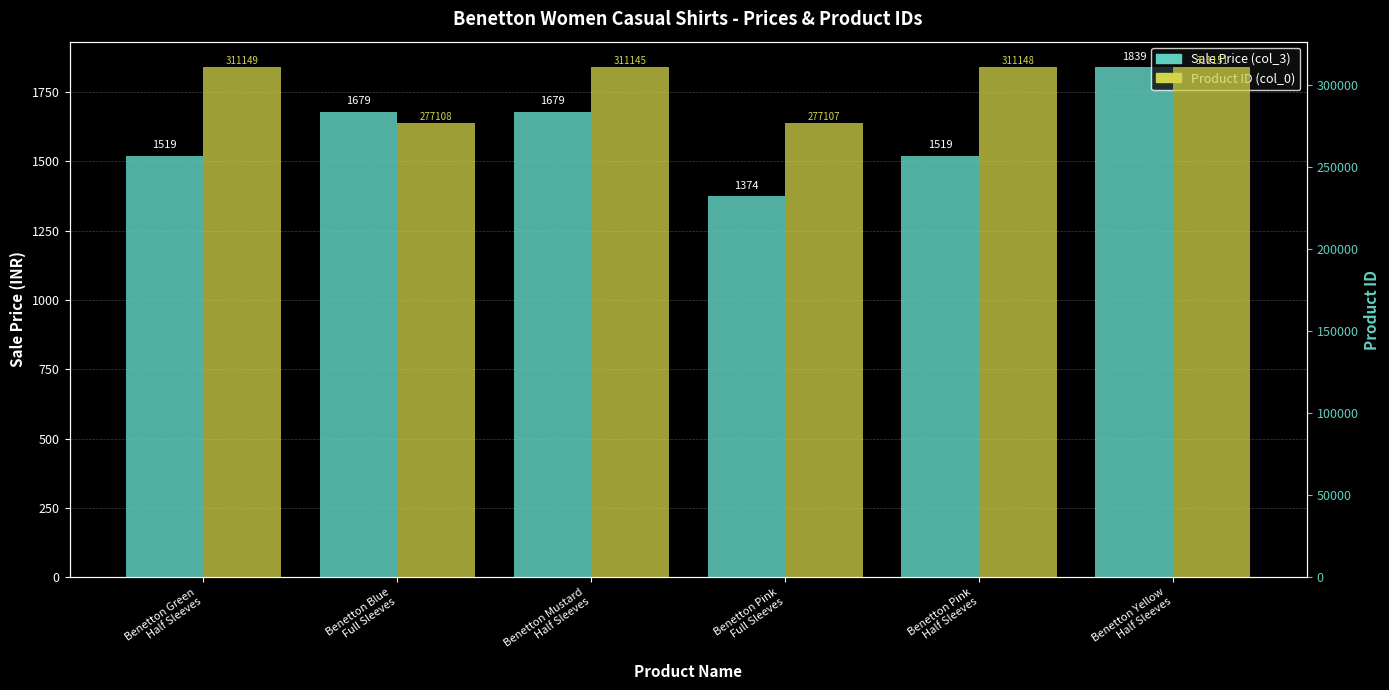

What position from the left is Benetton Green
Half Sleeves?

1